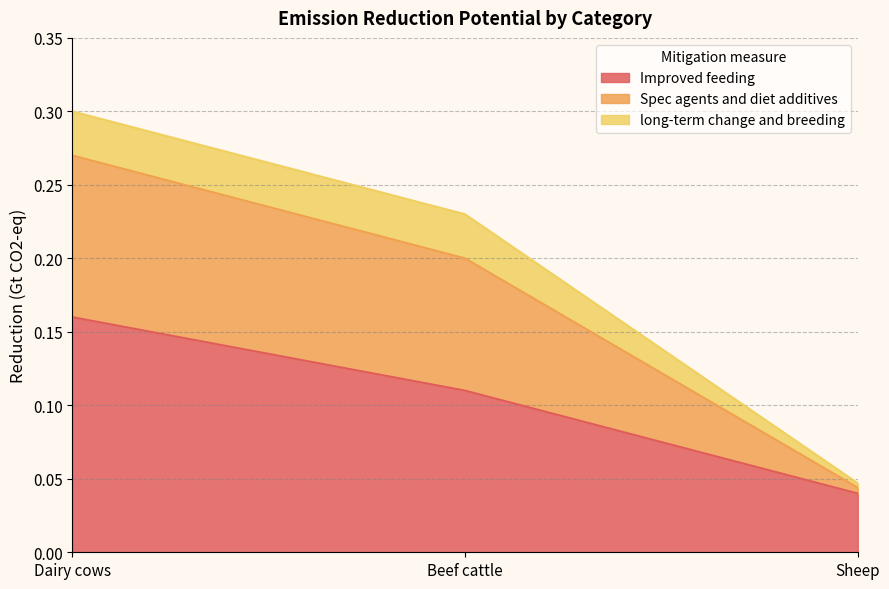

The Spec agents and diet additives series shows 0.0 at Sheep. True or false?

True